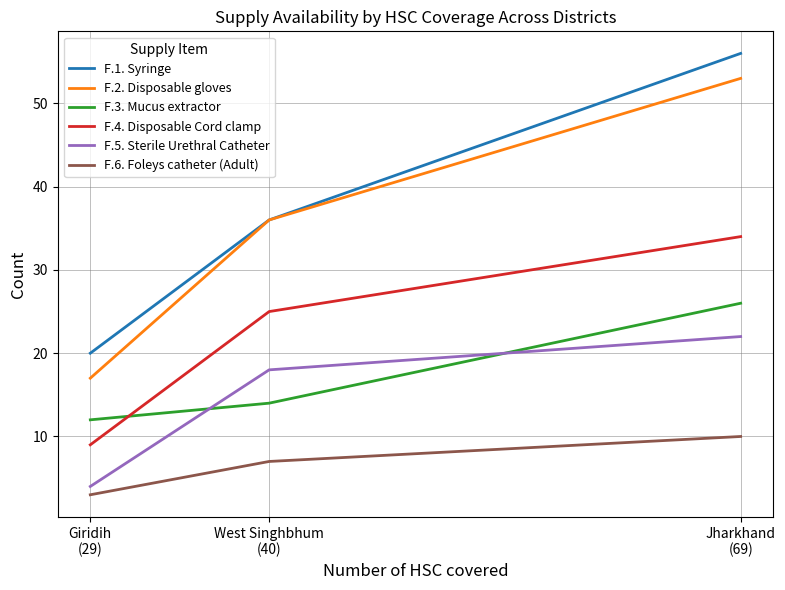

List the series in order of their peak value, lowest first.

F.6. Foleys catheter (Adult), F.5. Sterile Urethral Catheter, F.3. Mucus extractor, F.4. Disposable Cord clamp, F.2. Disposable gloves, F.1. Syringe